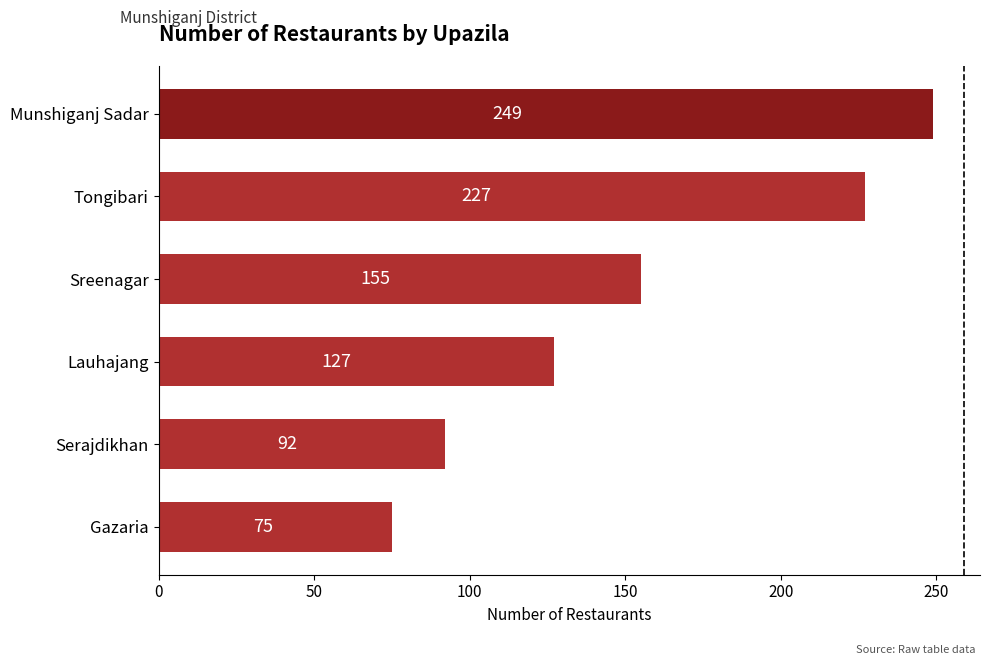

What is the ratio of the value at Tongibari to the value at Lauhajang?

1.8